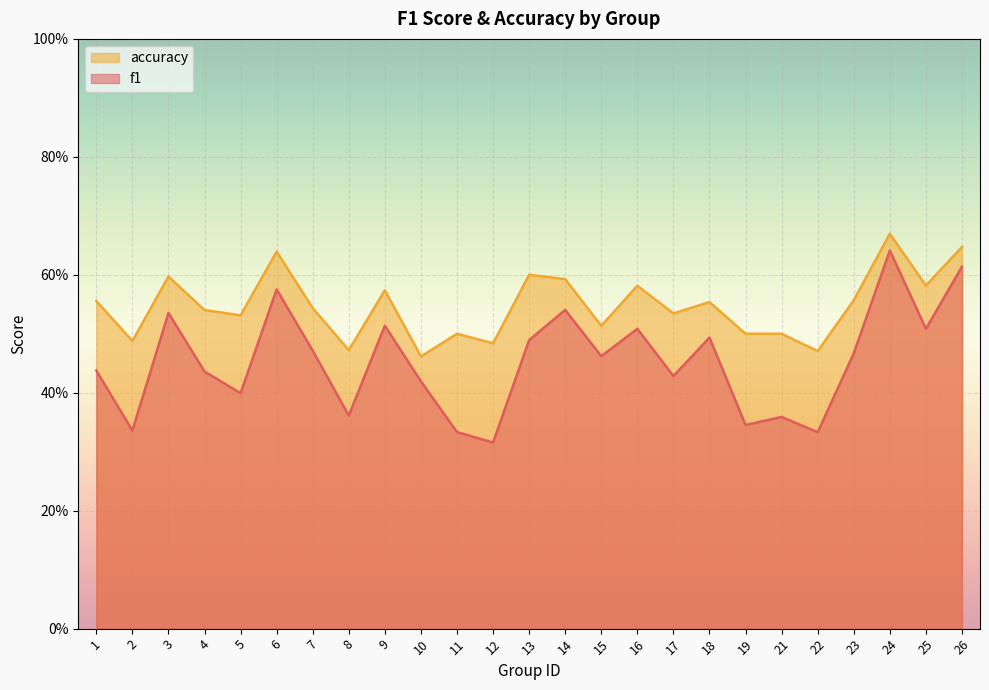

What is the greatest value displayed?

0.7